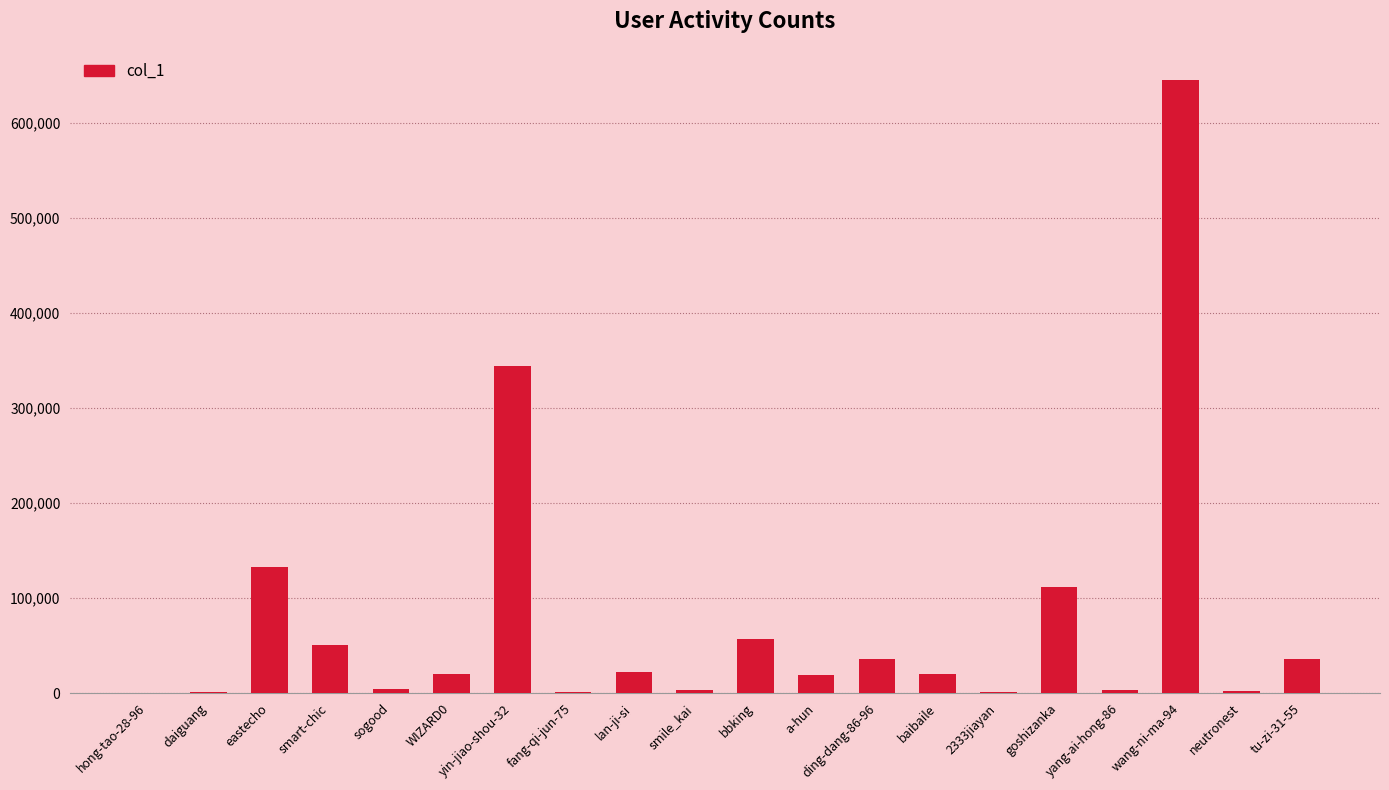

Is it true that the value at daiguang is 1581?

True